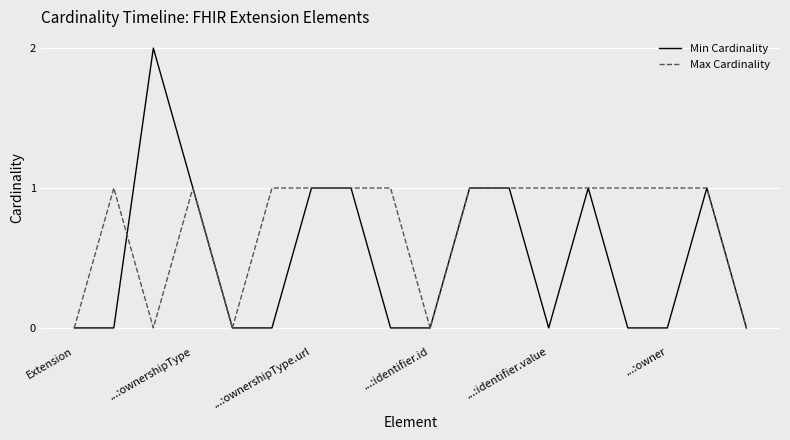

Which series has the largest range (max minus min)?

Min Cardinality